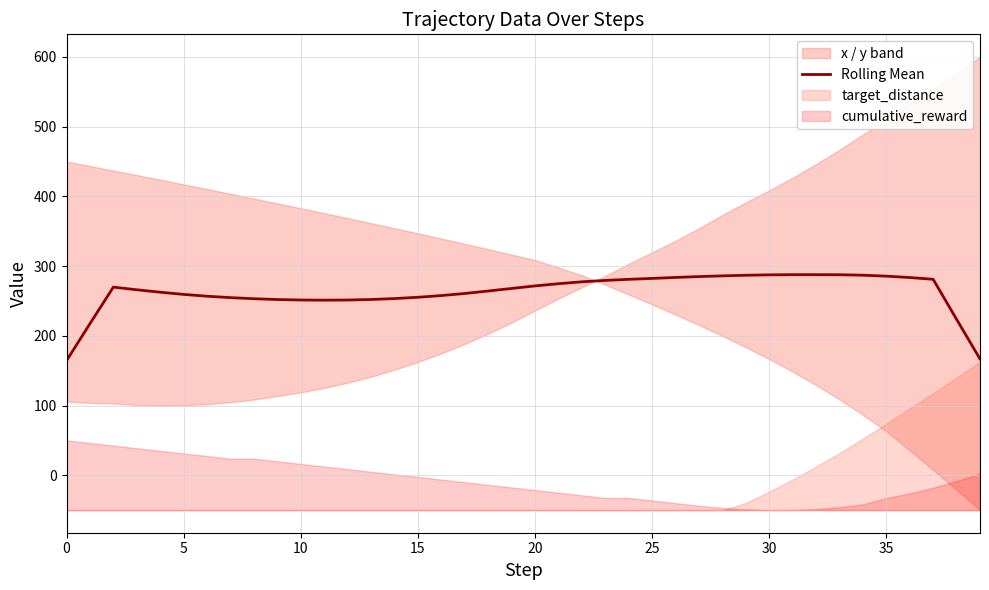

How many values exceed 267?

20